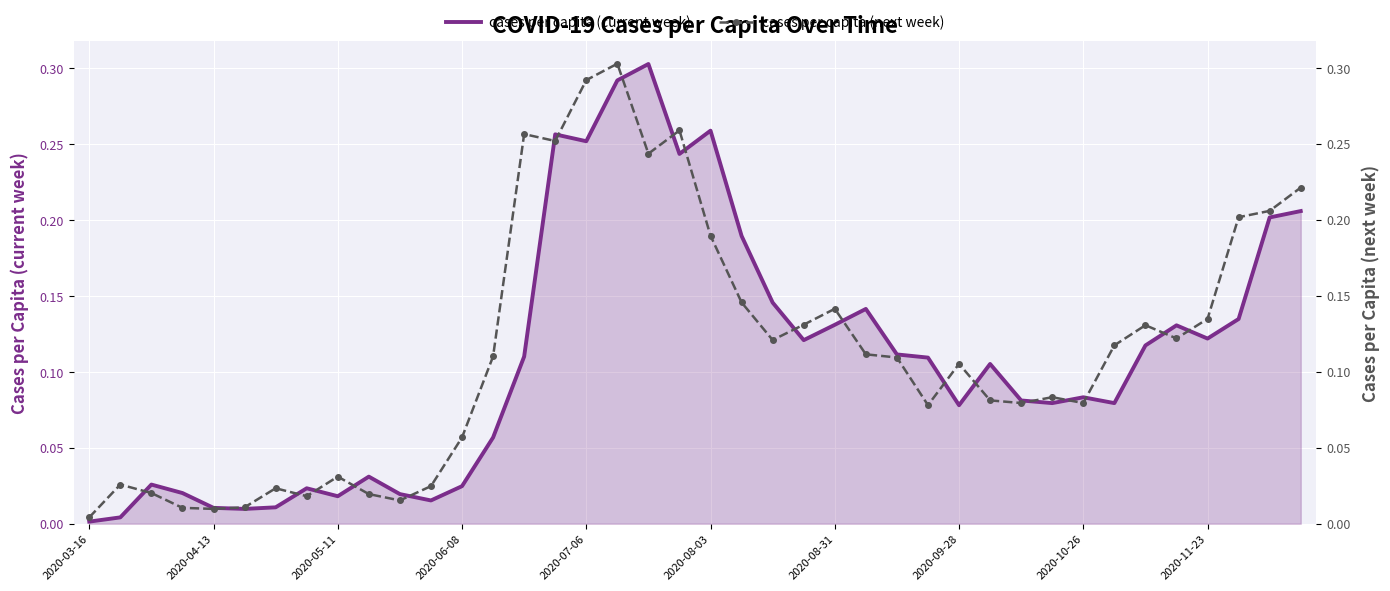

Which label corresponds to the smallest value in the chart?

2020-03-16